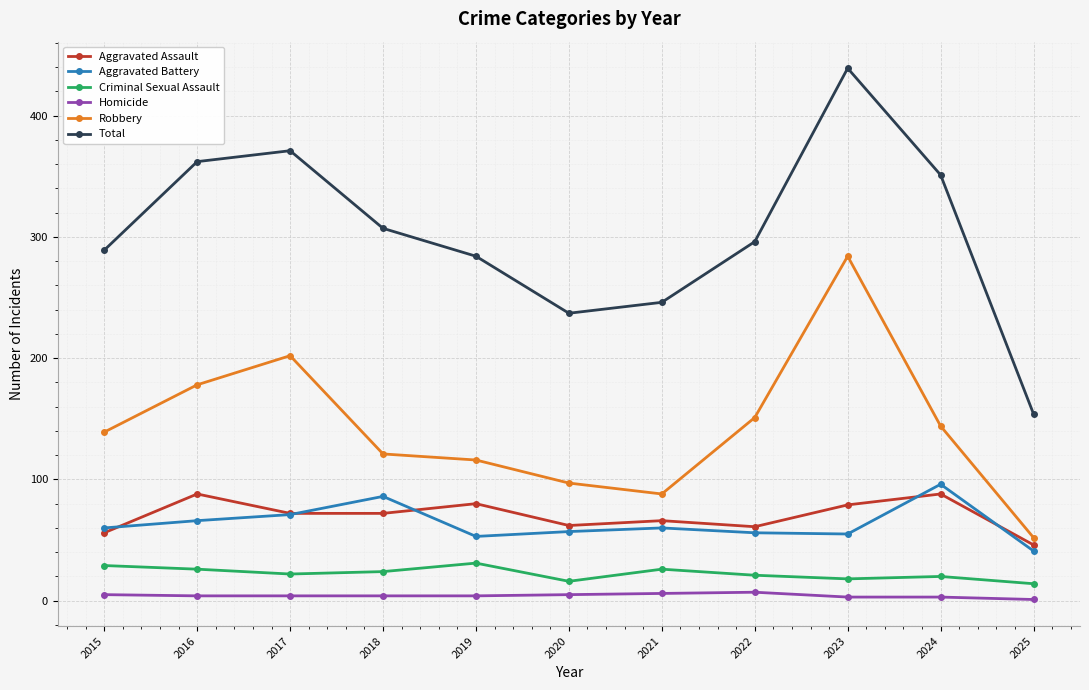

What are all the series names shown in the legend?

Aggravated Assault, Aggravated Battery, Criminal Sexual Assault, Homicide, Robbery, Total